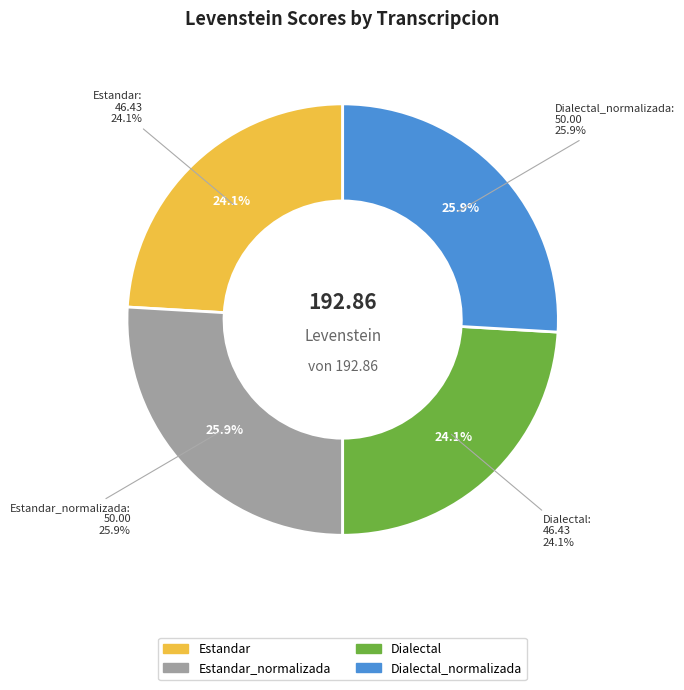

What is the ratio of the value at Estandar to the value at Estandar_normalizada?

0.9